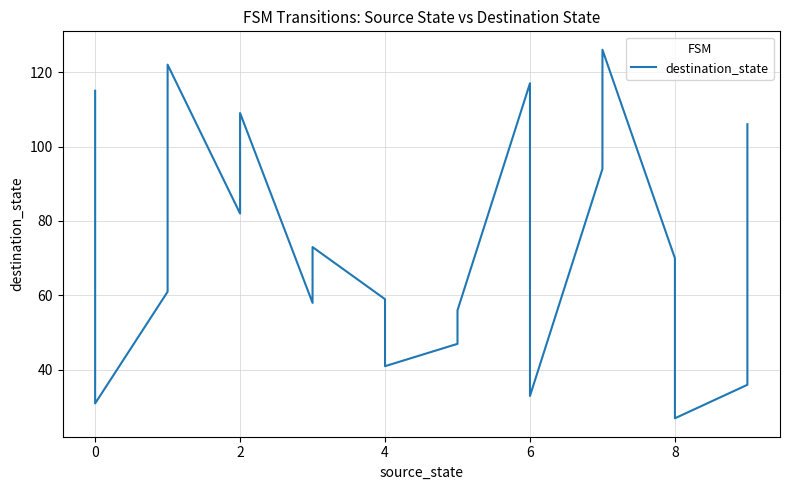

What is the value of the 7th point from the left?

58